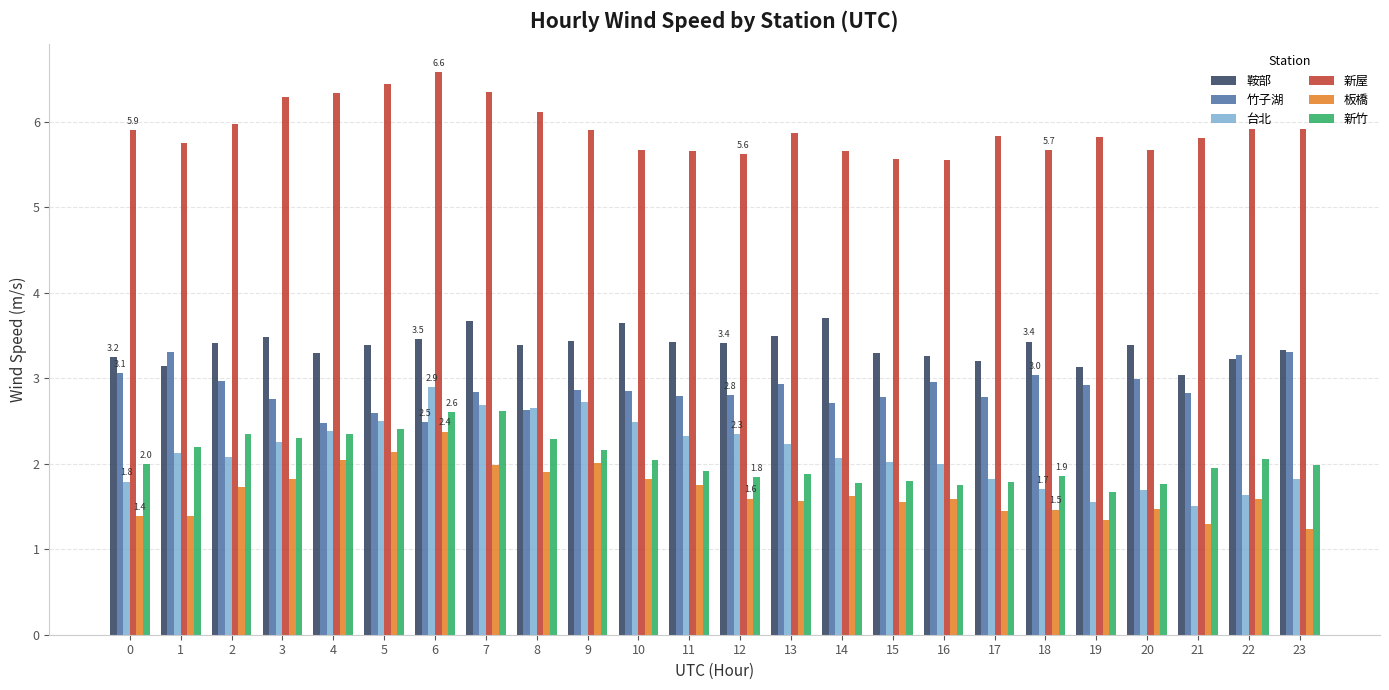

What is the difference between the 新竹 values at 20 and 22?

0.3